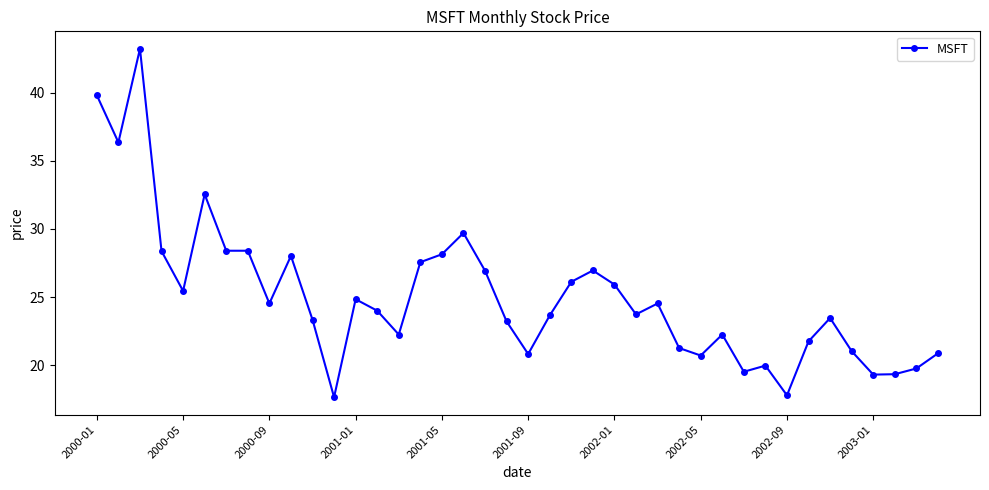

What is the value of the 7th point from the left?

28.4